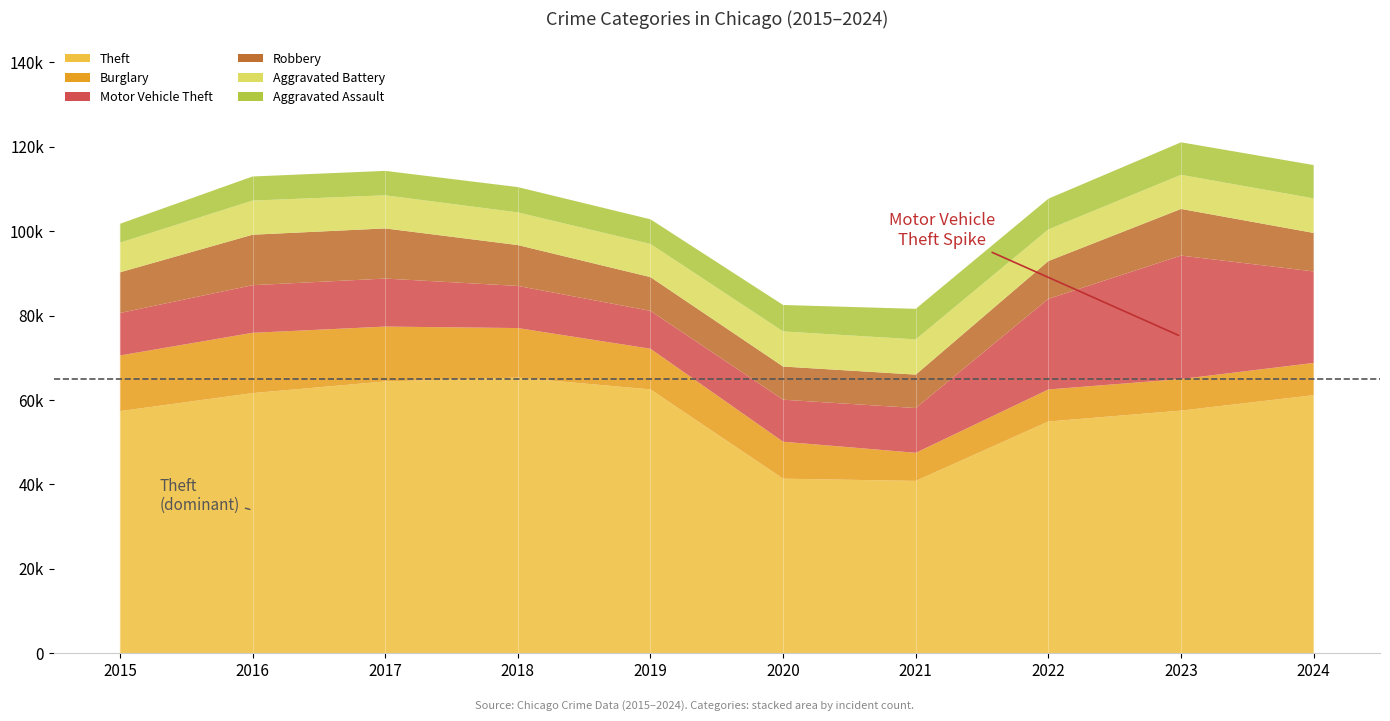

Reading left to right, extract all data points from this chart.

Theft: 2015=57352	2016=61623	2017=64386	2018=65290	2019=62498	2020=41346	2021=40820	2022=54895	2023=57476	2024=61137
Burglary: 2015=13184	2016=14289	2017=13001	2018=11747	2019=9638	2020=8758	2021=6661	2022=7594	2023=7481	2024=7641
Motor Vehicle Theft: 2015=10068	2016=11285	2017=11380	2018=9985	2019=8978	2020=9959	2021=10605	2022=21467	2023=29254	2024=21675
Robbery: 2015=9638	2016=11960	2017=11881	2018=9681	2019=7995	2020=7855	2021=7920	2022=8964	2023=11053	2024=9122
Aggravated Battery: 2015=7019	2016=8085	2017=7845	2018=7735	2019=7858	2020=8320	2021=8346	2022=7493	2023=8077	2024=8185
Aggravated Assault: 2015=4480	2016=5713	2017=5793	2018=6002	2019=5841	2020=6265	2021=7242	2022=7281	2023=7712	2024=7900